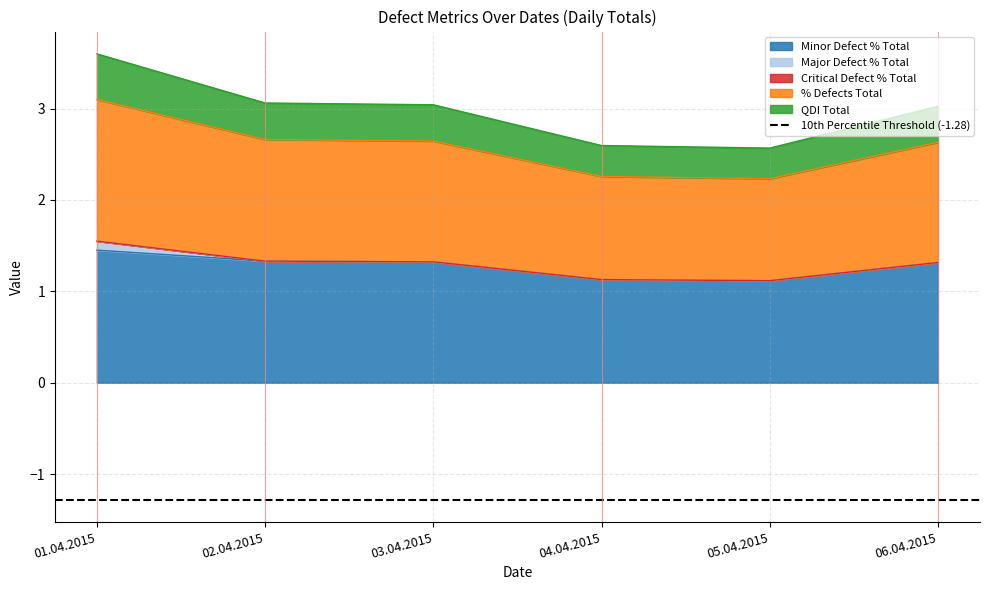

Between 04.04.2015 and 05.04.2015, which series saw the biggest shift?

QDI Total